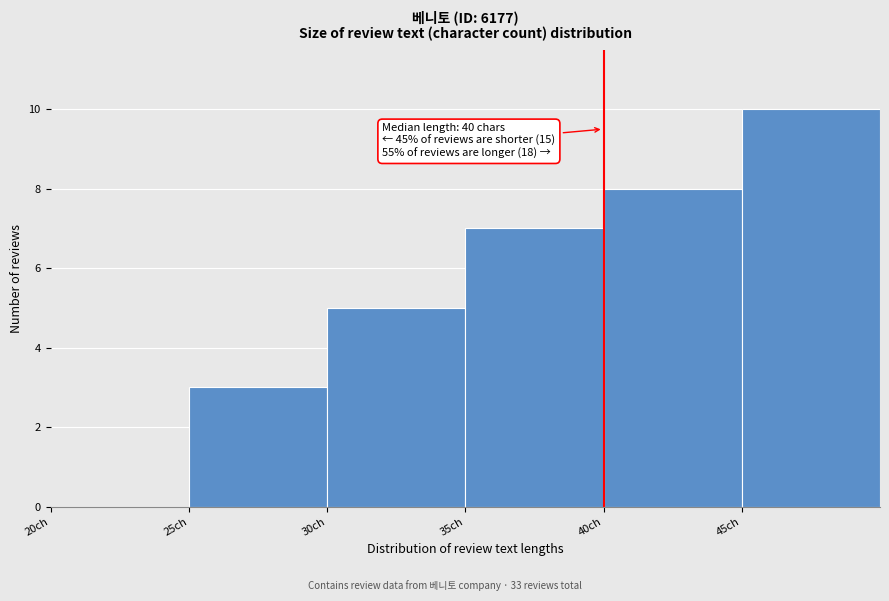

Over which range of the x-axis is the bar tallest?

45 to 50